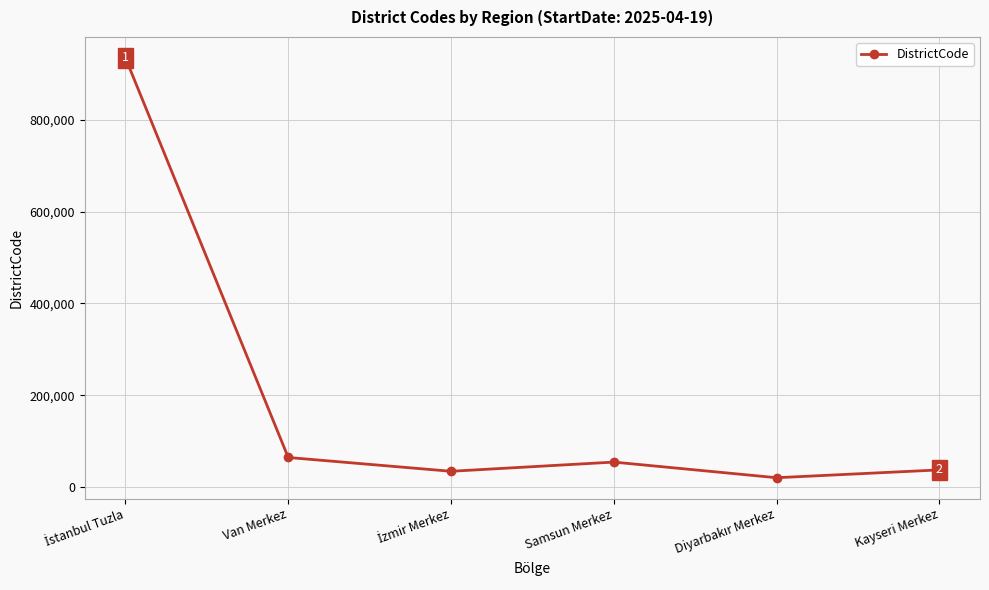

What is the smallest value displayed?

21001